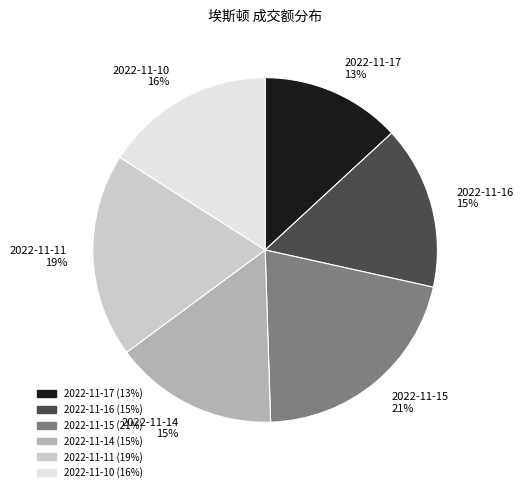

Does 2022-11-10 account for over 50% of the chart?

No